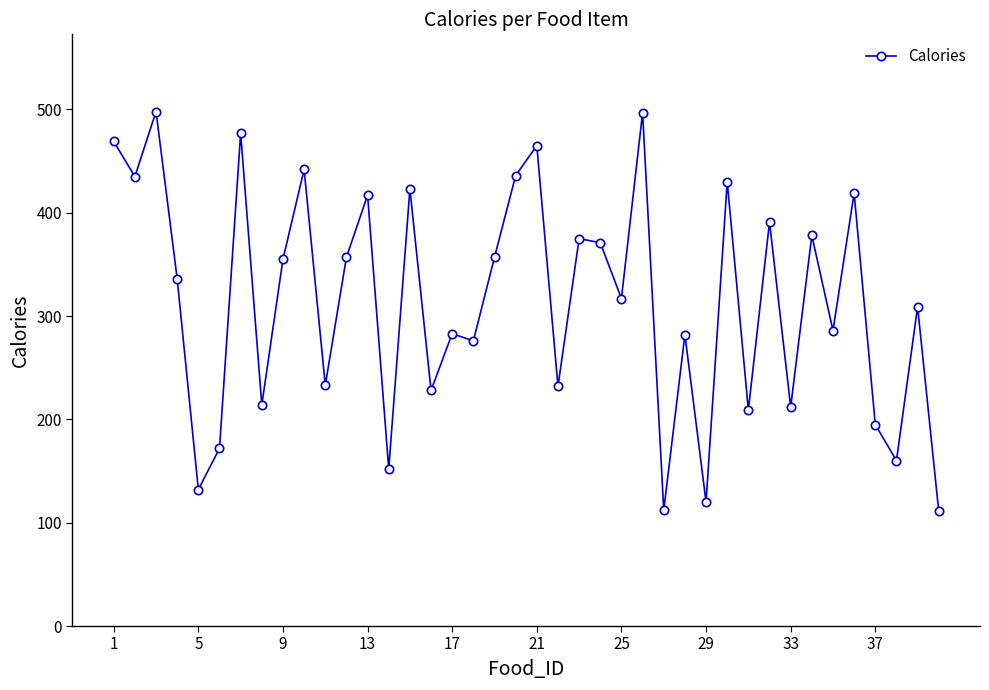

What is the smallest value displayed?

111